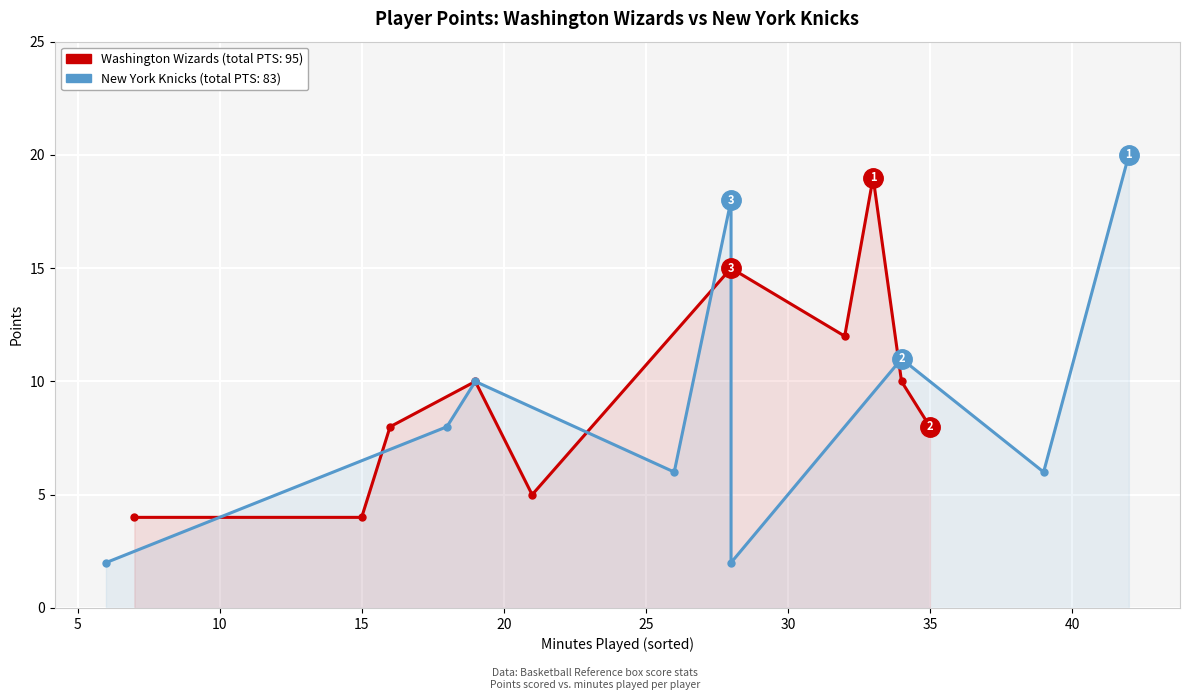

What is the total value across all series at 8?

6